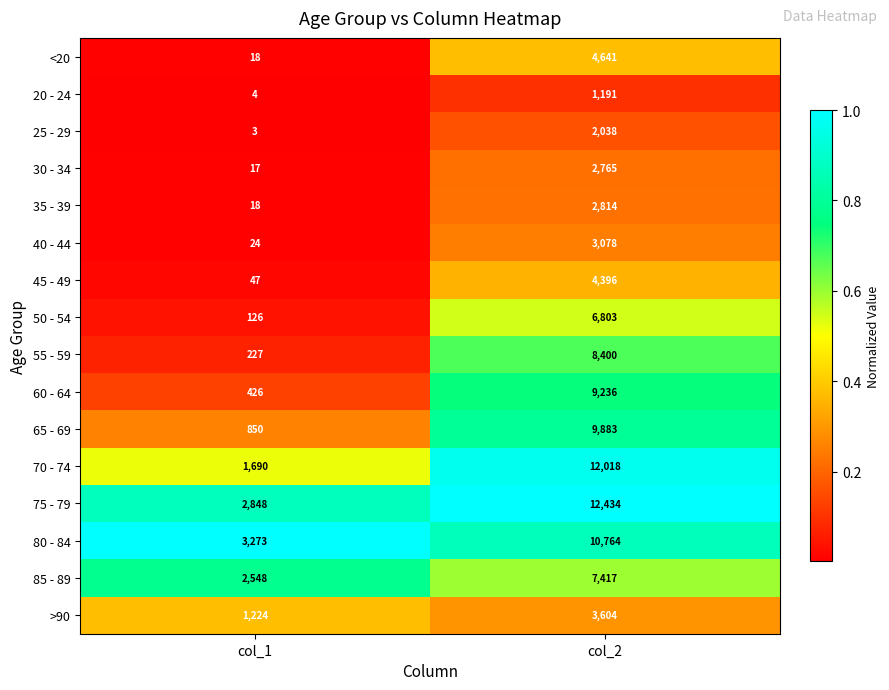

What is the average value of the 55 - 59 series?

4314